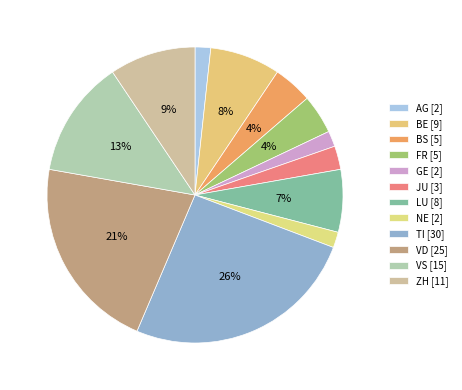

Count the number of slices in the pie.

12